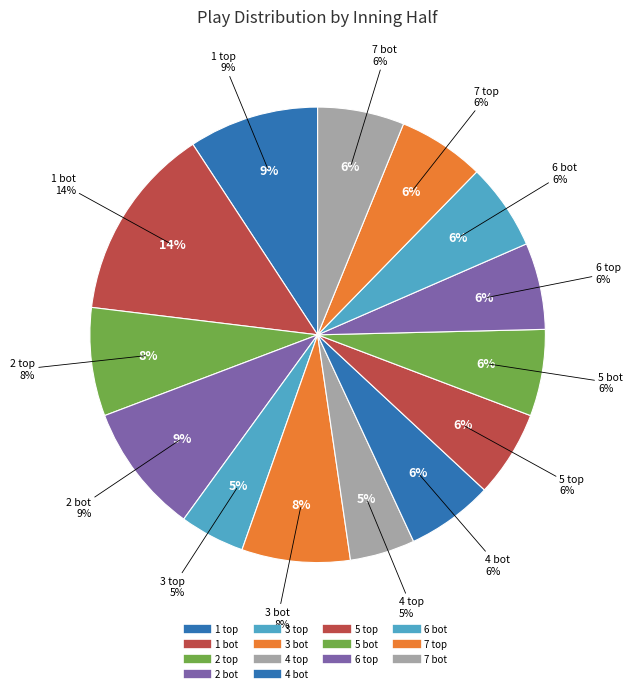

Is there a majority slice in this chart?

No